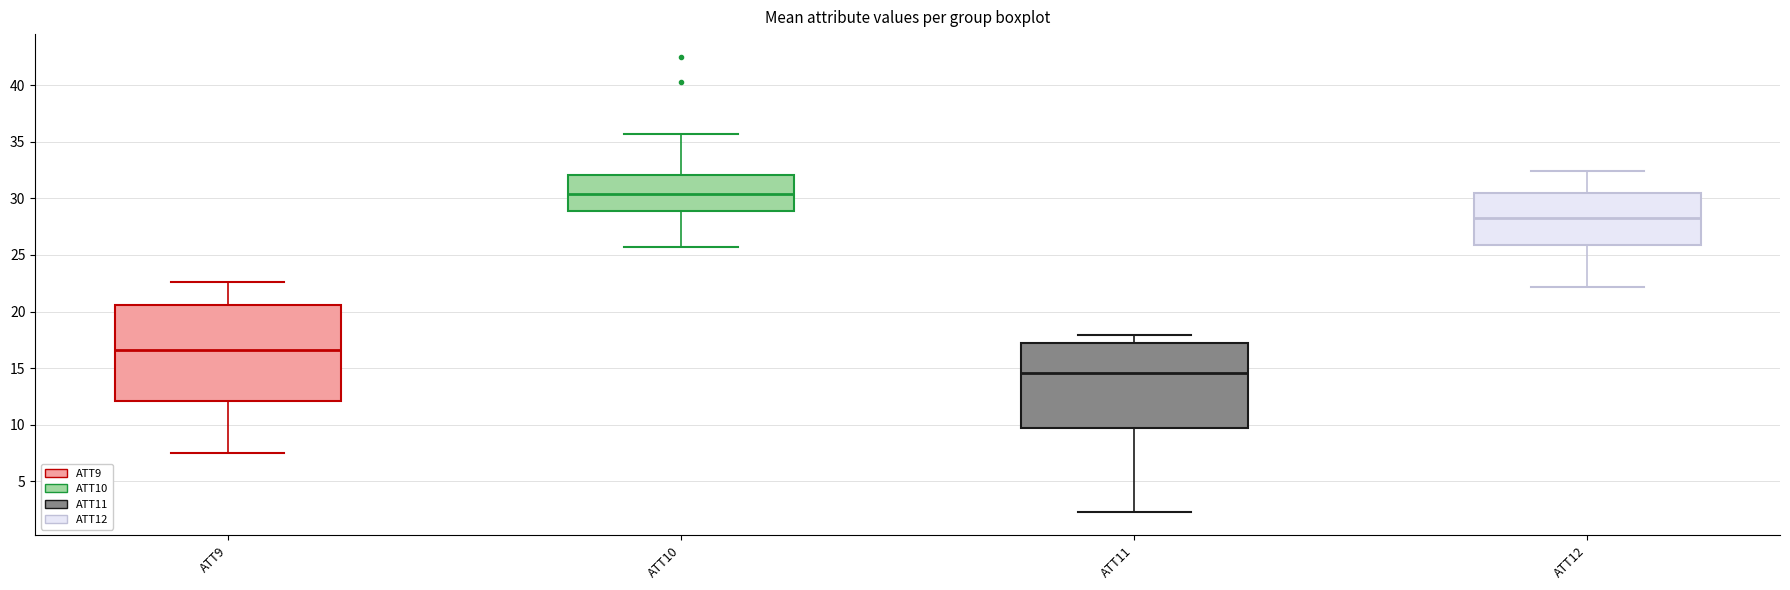

Which box has the highest median line?

ATT10